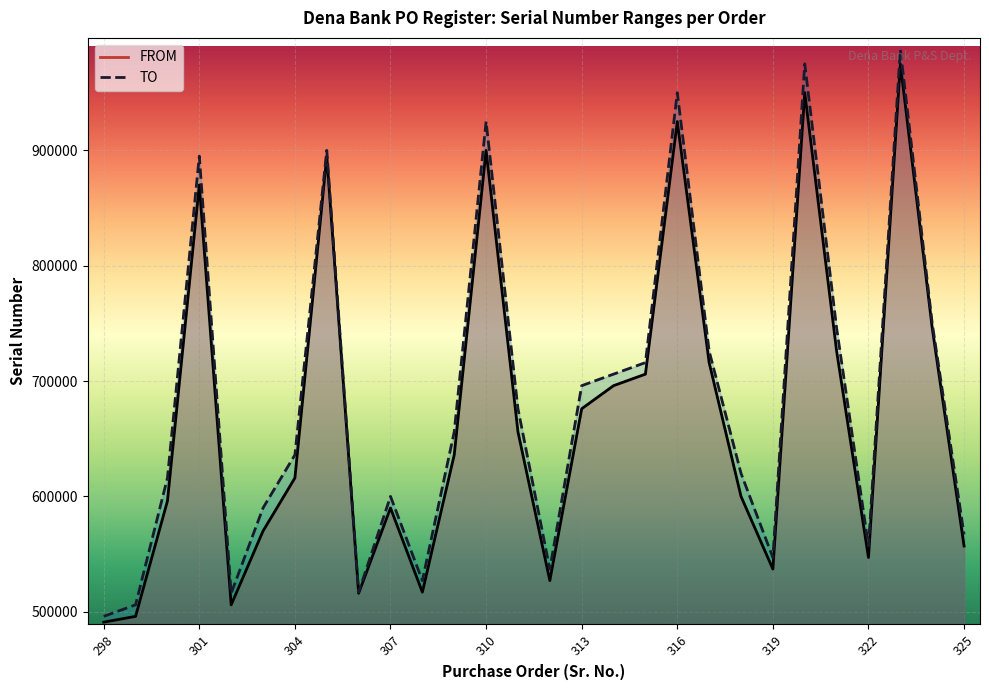

How many values in the FROM series exceed 636001?

13